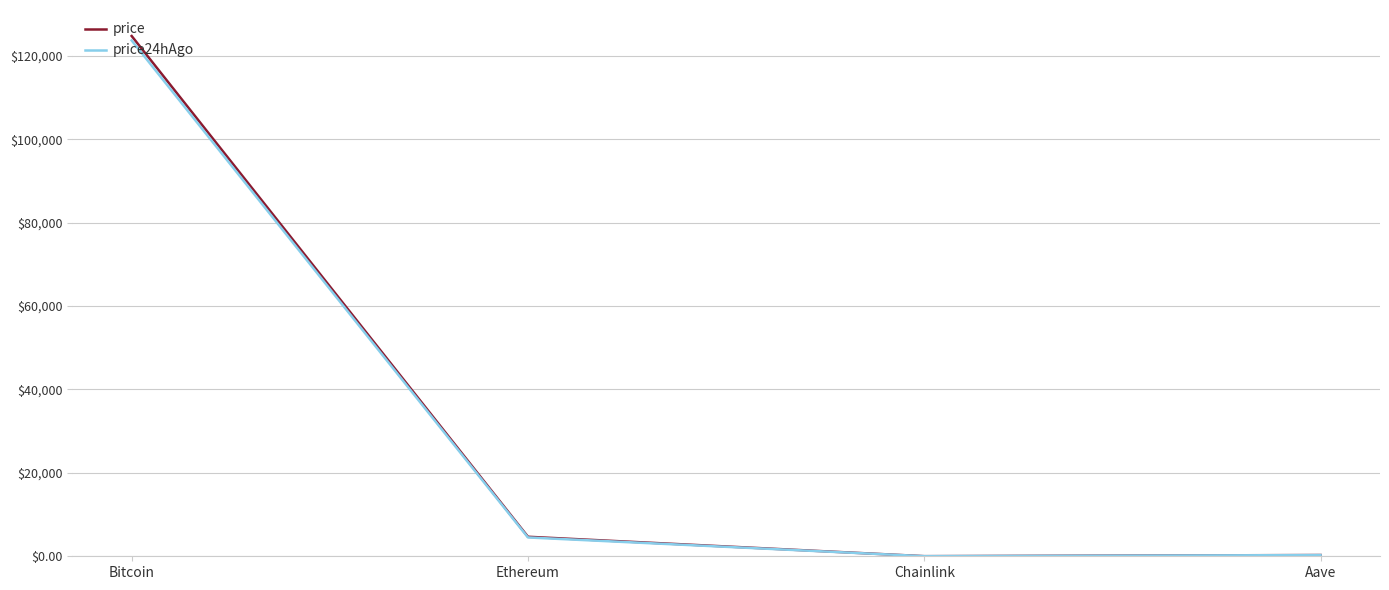

At how many categories does at least one series exceed 38323?

1